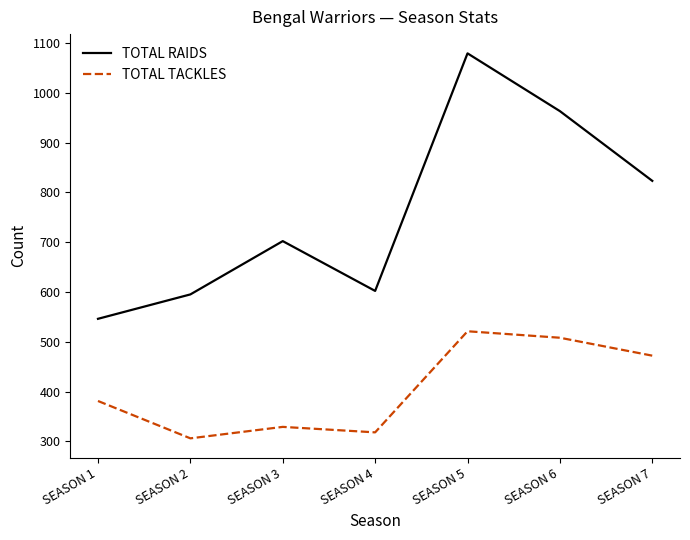

What is the maximum value for TOTAL RAIDS?

1079